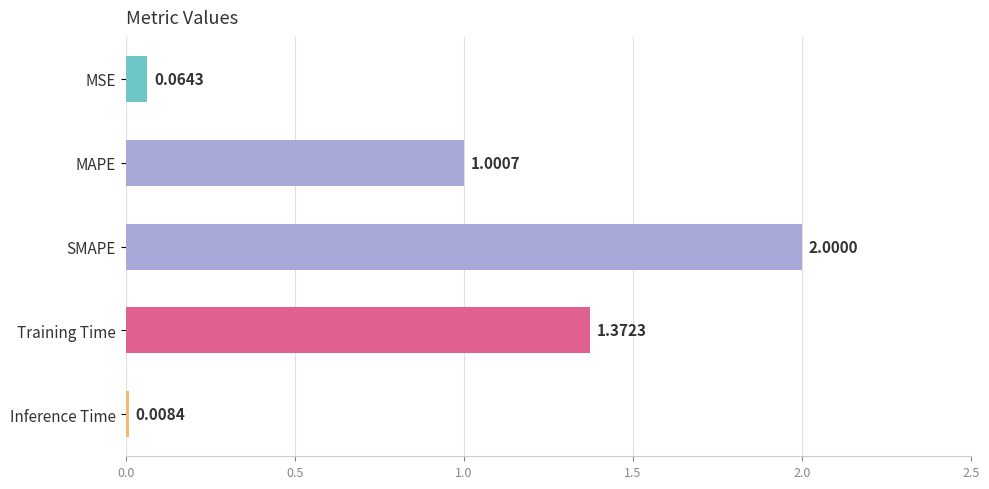

Where is the data nearest to the value 1?

MAPE